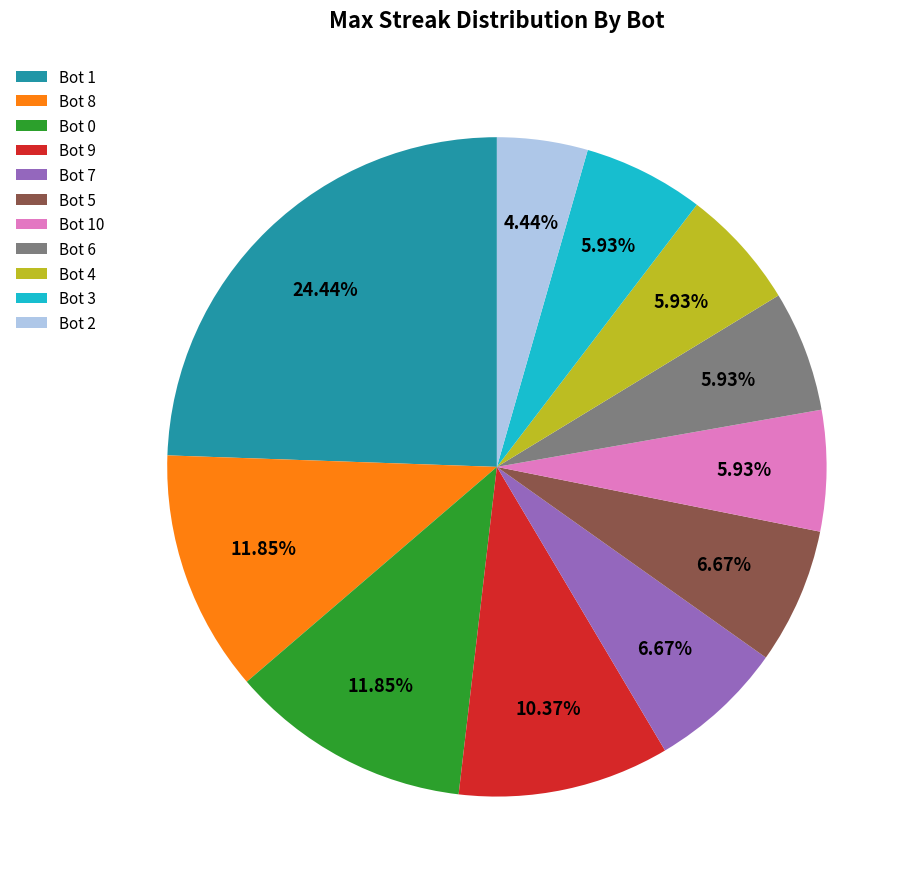

Do Bot 4 and Bot 9 together represent more than half of the pie?

No